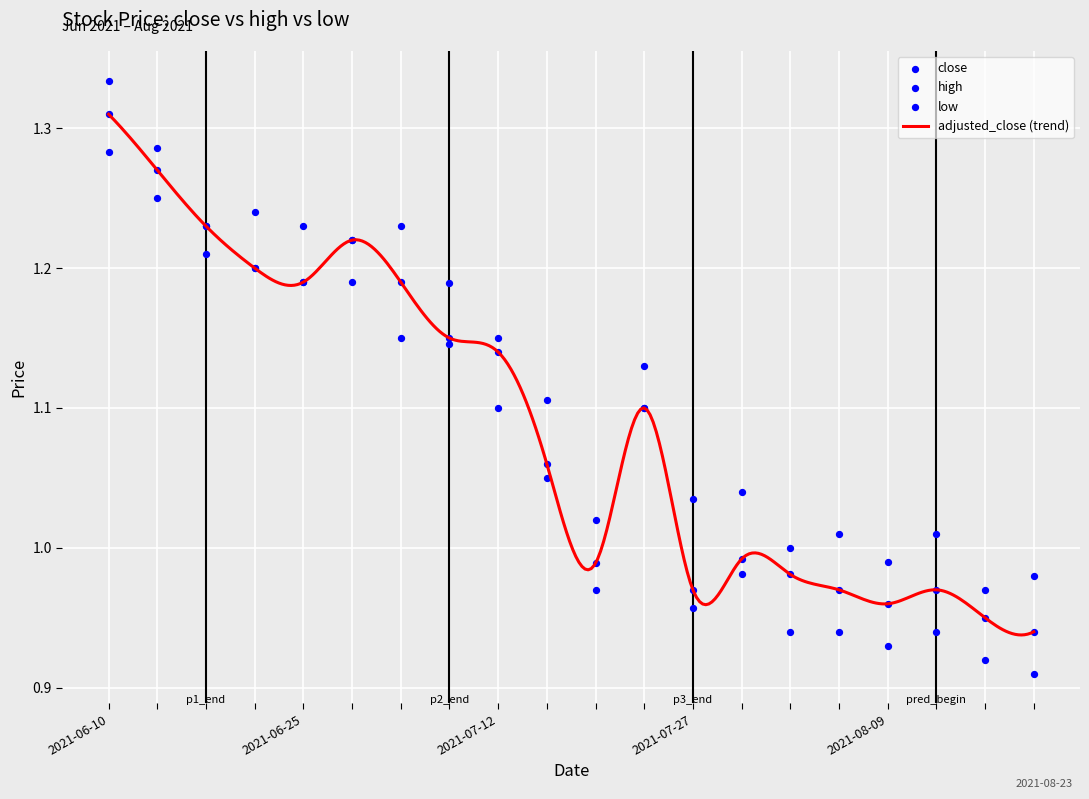

At how many categories does at least one series exceed 1?

16